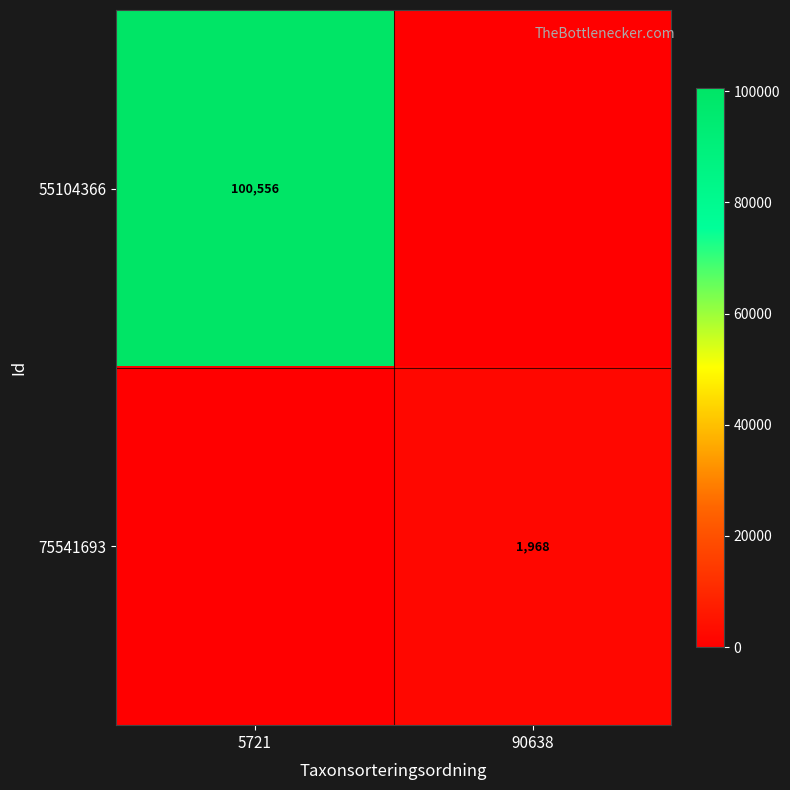

Between 5721 and 90638, which is larger?

5721